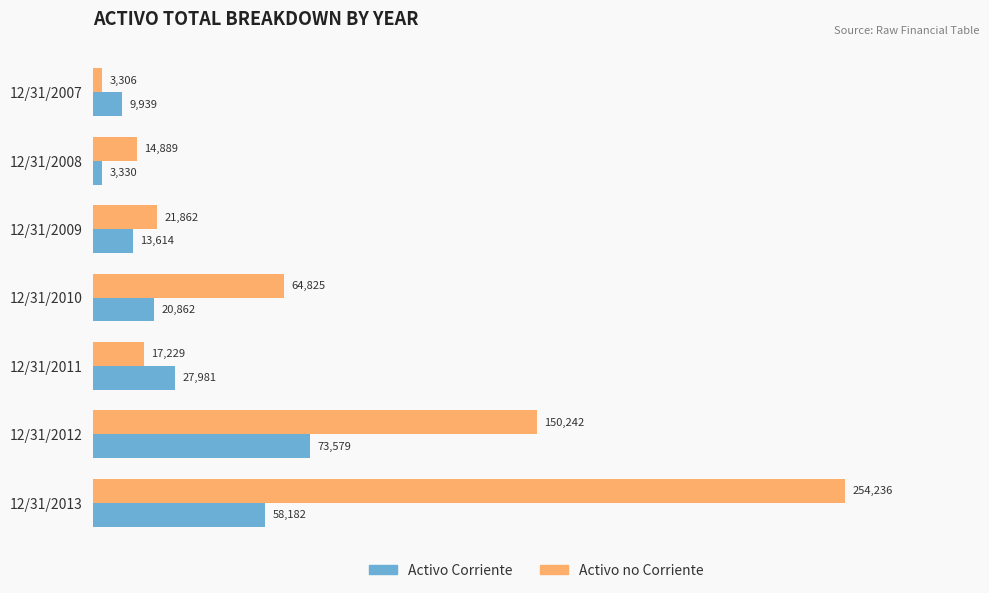

At which category is the sum across all series the highest?

12/31/2013